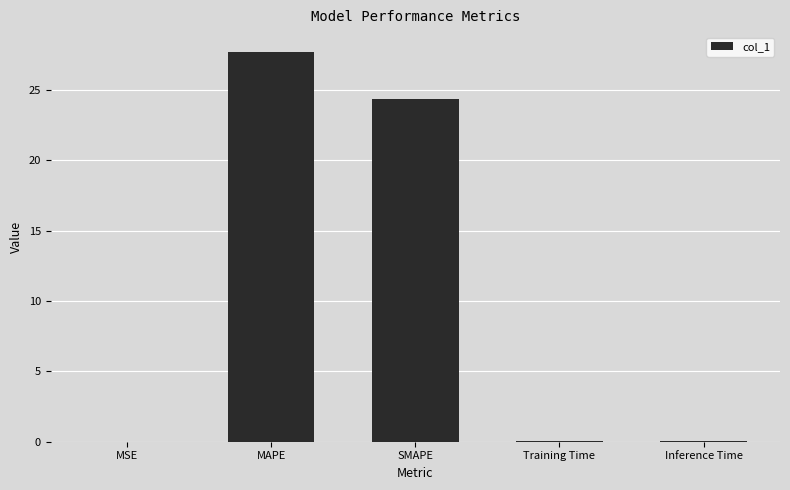

What is the sum of all values?

52.2